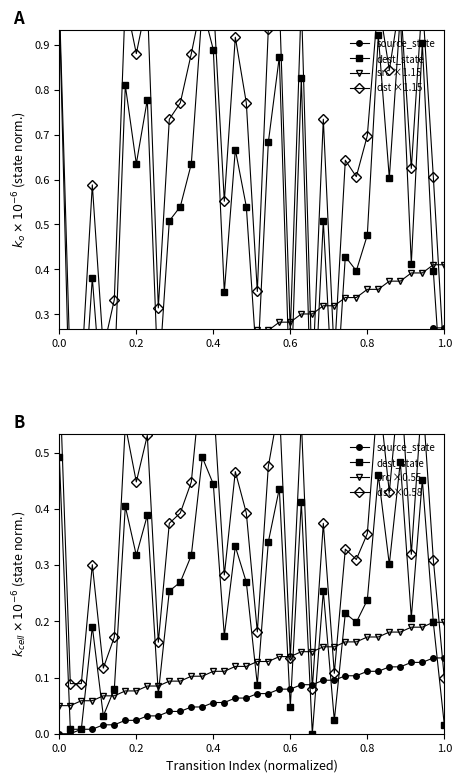

Reading left to right, transcribe all the data shown in this chart.

source_state: 0.0	0.0	0.0	0.0	0.0	0.0	0.0	0.0	0.0	0.0	0.0	0.0	0.0	0.0	0.1	0.1	0.1	0.1	0.1	0.1	0.1	0.1	0.1	0.1	0.1	0.1	0.1	0.1	0.1	0.1	0.1	0.1	0.1	0.1	0.1	0.1
destination_state: 0.5	0.0	0.0	0.2	0.0	0.1	0.4	0.3	0.4	0.1	0.3	0.3	0.3	0.5	0.4	0.2	0.3	0.3	0.1	0.3	0.4	0.0	0.4	0.0	0.3	0.0	0.2	0.2	0.2	0.5	0.3	0.5	0.2	0.5	0.2	0.0
src ×1.15: 0.1	0.1	0.1	0.1	0.1	0.1	0.2	0.2	0.2	0.2	0.2	0.2	0.2	0.2	0.2	0.2	0.2	0.2	0.3	0.3	0.3	0.3	0.3	0.3	0.3	0.3	0.3	0.3	0.4	0.4	0.4	0.4	0.4	0.4	0.4	0.4
dst ×1.15: 1.0	0.2	0.2	0.6	0.2	0.3	1.0	0.9	1.0	0.3	0.7	0.8	0.9	1.0	1.0	0.6	0.9	0.8	0.4	0.9	1.0	0.3	1.0	0.1	0.7	0.2	0.6	0.6	0.7	1.0	0.8	1.0	0.6	1.0	0.6	0.2
src ×0.55: 0.1	0.1	0.1	0.1	0.1	0.1	0.1	0.1	0.1	0.1	0.1	0.1	0.1	0.1	0.1	0.1	0.1	0.1	0.1	0.1	0.1	0.1	0.1	0.1	0.2	0.2	0.2	0.2	0.2	0.2	0.2	0.2	0.2	0.2	0.2	0.2
dst ×0.58: 0.7	0.1	0.1	0.3	0.1	0.2	0.5	0.4	0.5	0.2	0.4	0.4	0.4	0.7	0.6	0.3	0.5	0.4	0.2	0.5	0.6	0.1	0.6	0.1	0.4	0.1	0.3	0.3	0.4	0.6	0.4	0.6	0.3	0.6	0.3	0.1